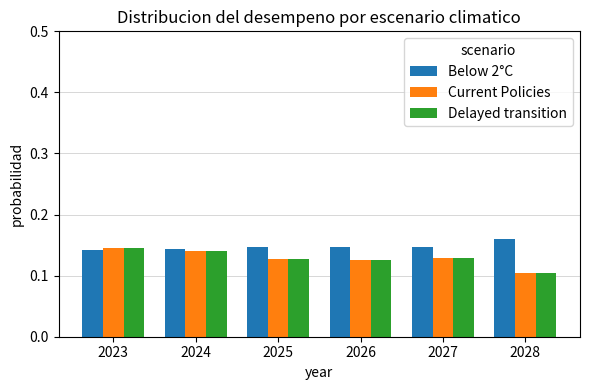

Which series has the largest total across all categories?

Below 2°C